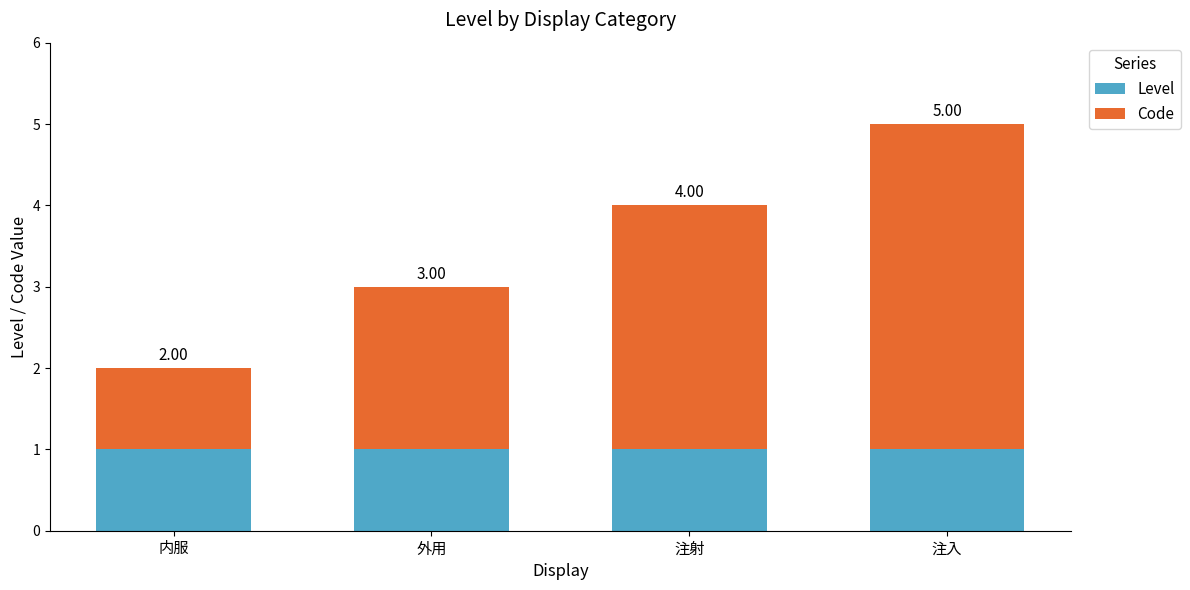

What is the total value across all series at 注射?

4